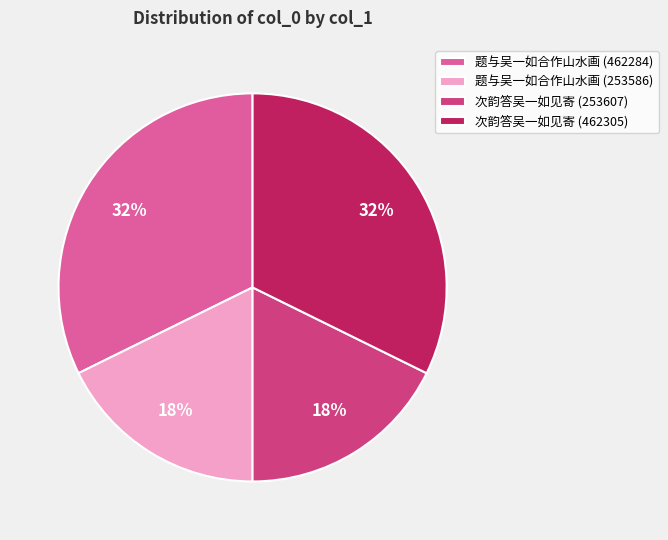

What is the ratio of the value at 次韵答吴一如见寄 (462305) to the value at 题与吴一如合作山水画 (253586)?

1.8